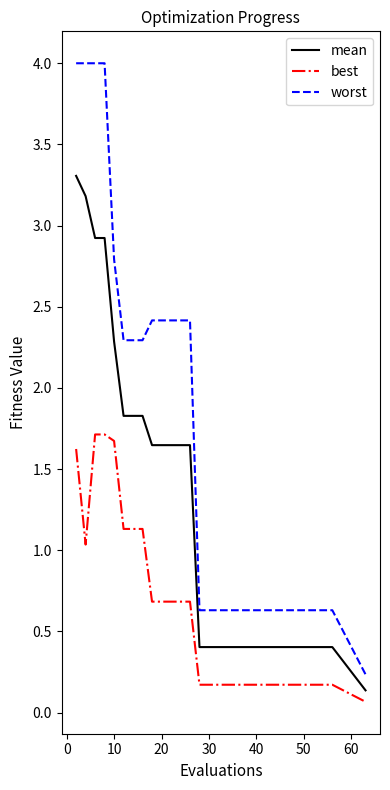

List the series in order of their peak value, highest first.

worst, mean, best